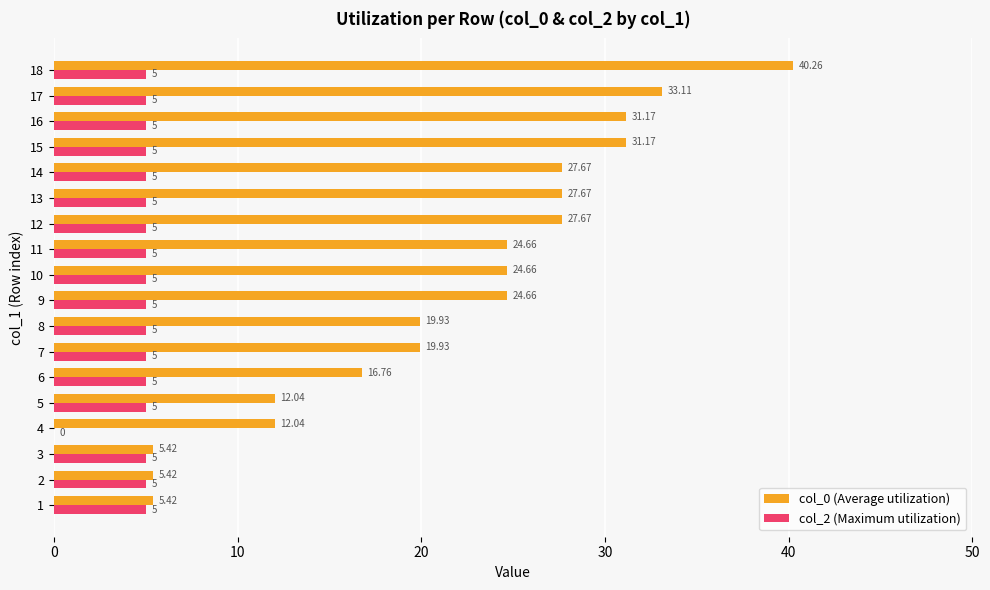

What is the maximum value for col_0 (Average utilization)?

40.3